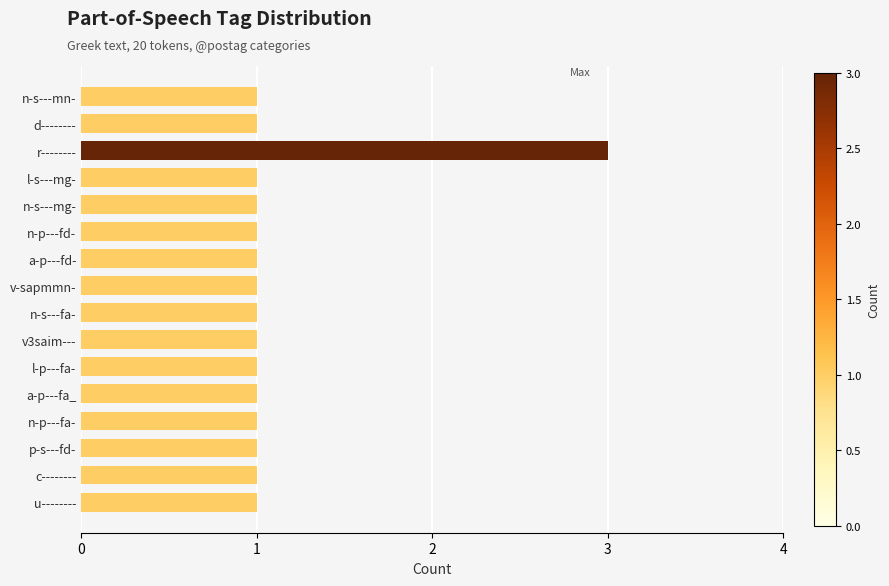

What is the change in value from r-------- to a-p---fa_?

-2